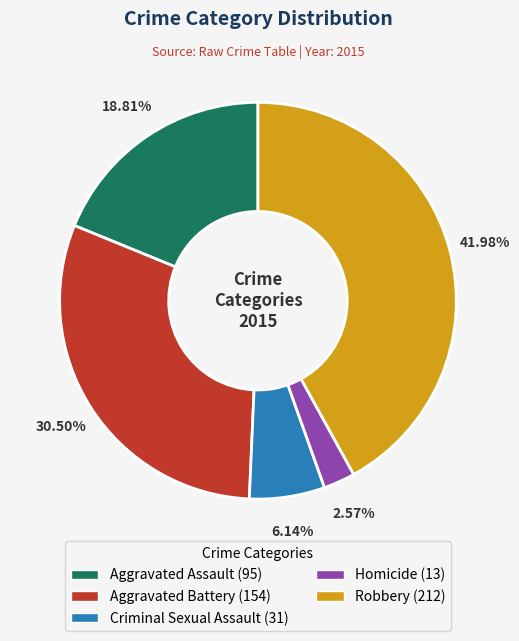

What percentage is the Aggravated Assault slice, to the nearest percent?

19%